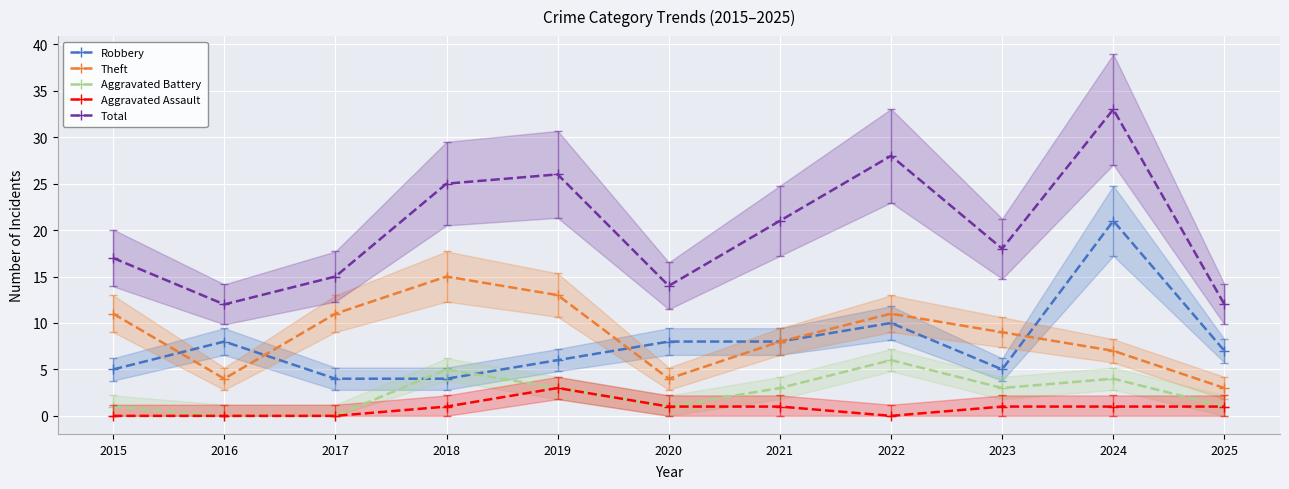

The Aggravated Assault series shows 1 at 2018. True or false?

True